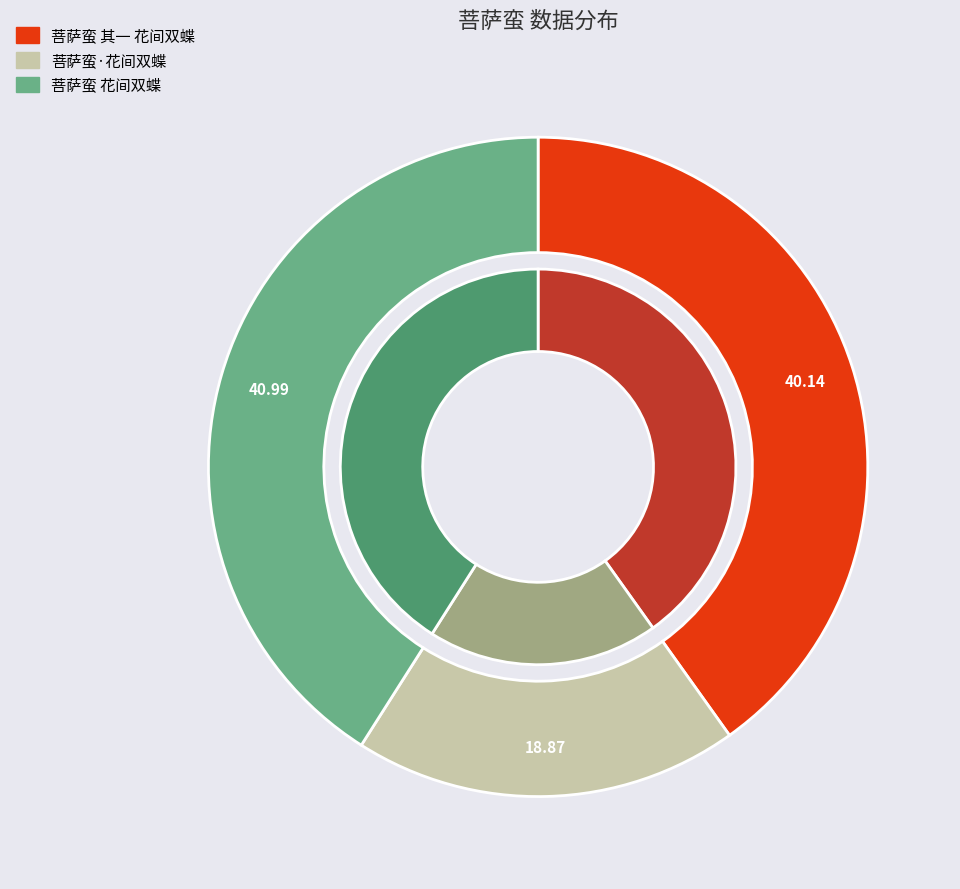

To the nearest percent, what is the average slice percentage?

33%